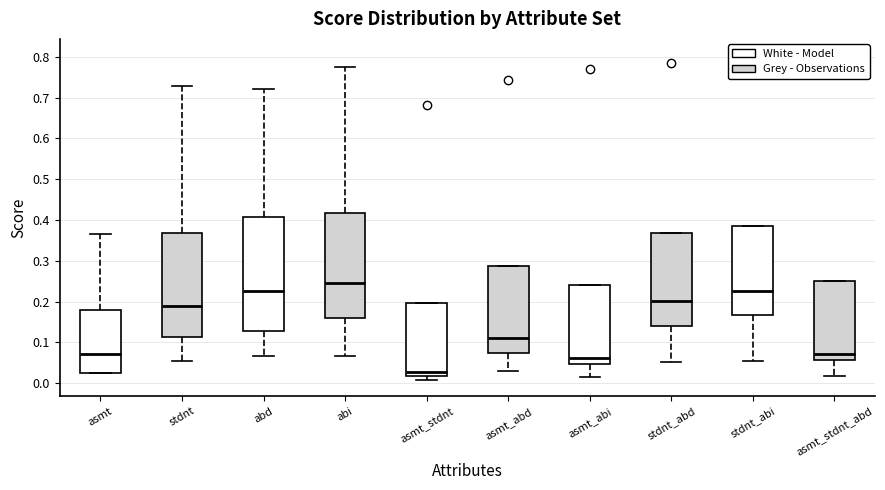

Comparing the boxes themselves (not the whiskers), which one is the tallest?

abd